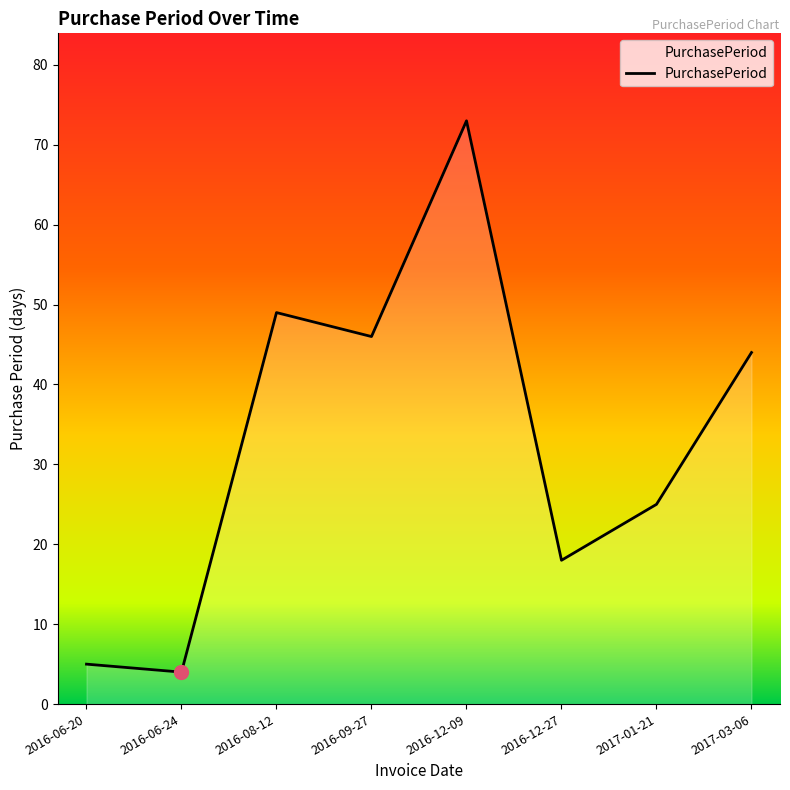

What value does the data have at 2016-08-12, to the nearest 10?

50